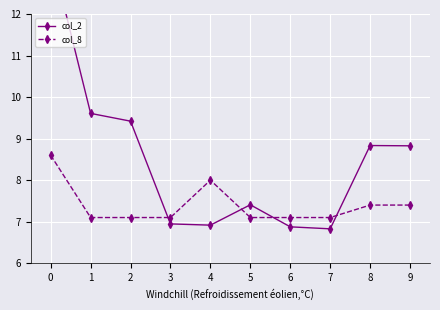

What is the sum of all col_8 values?

74.0